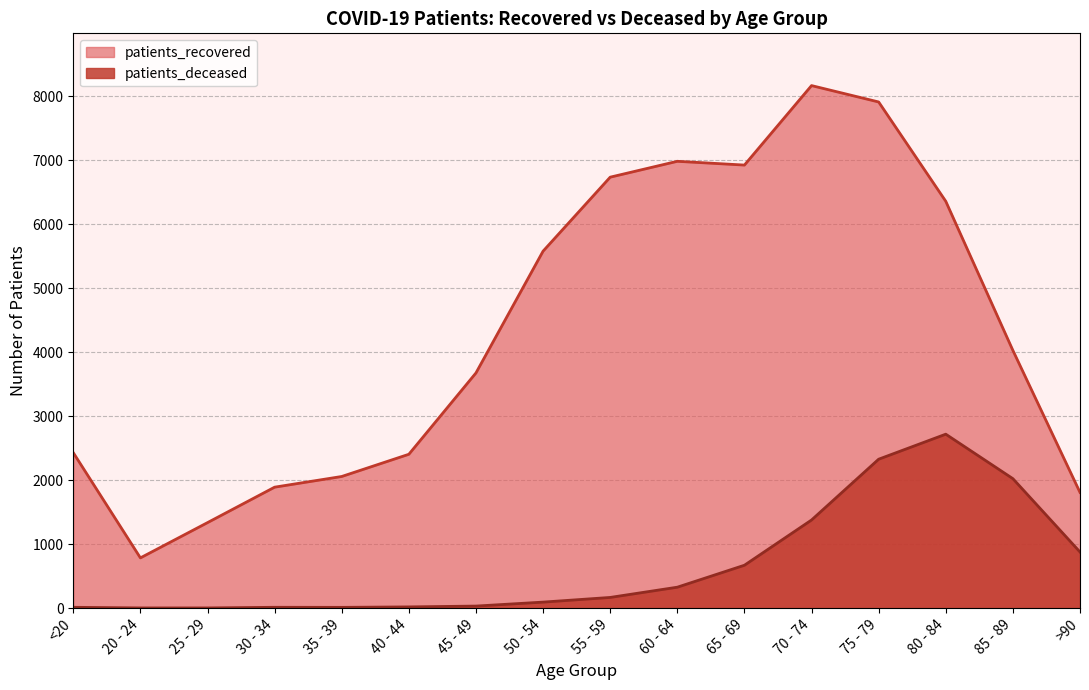

What is the average value of the patients_deceased series?

667